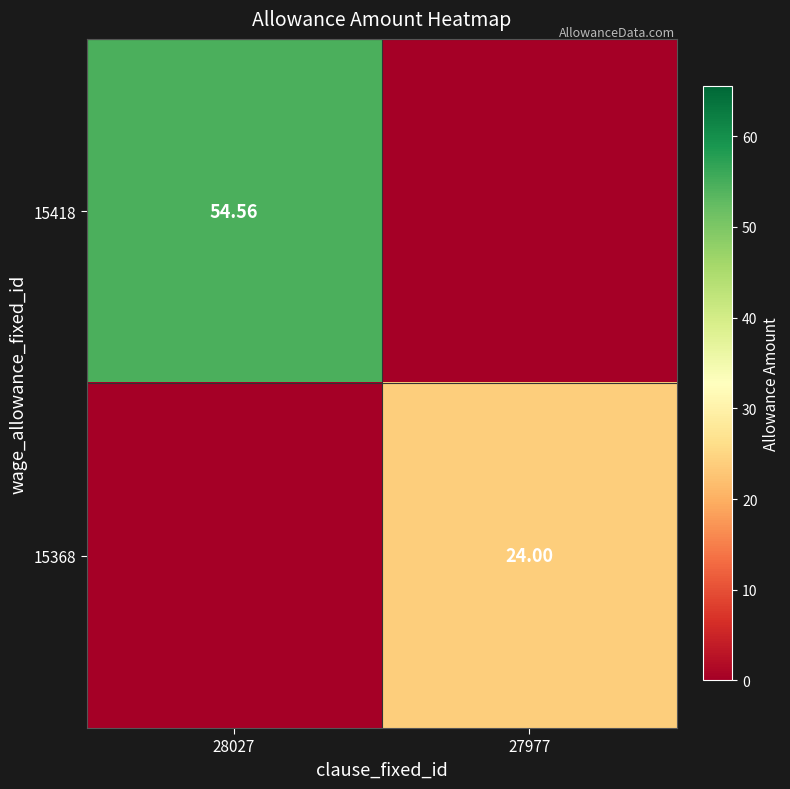

How many values in the 15368 series are below 24?

1